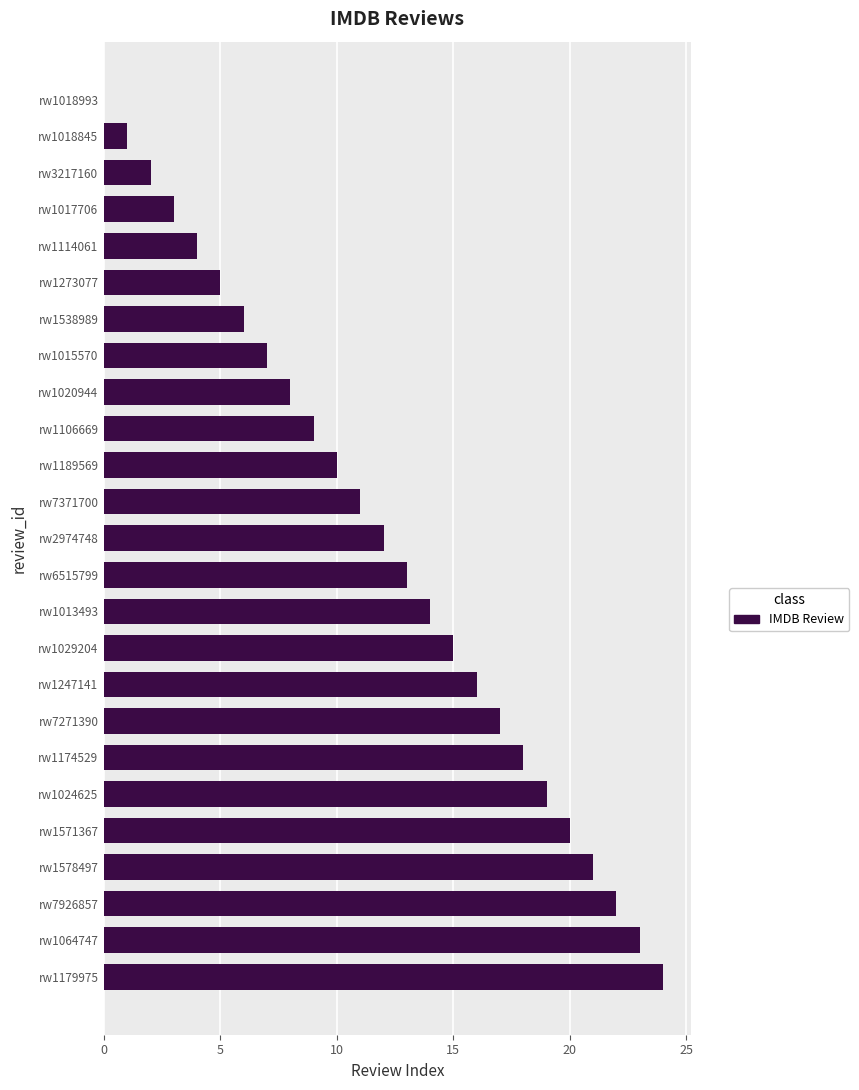

What is the change in value from rw1015570 to rw1571367?

+13